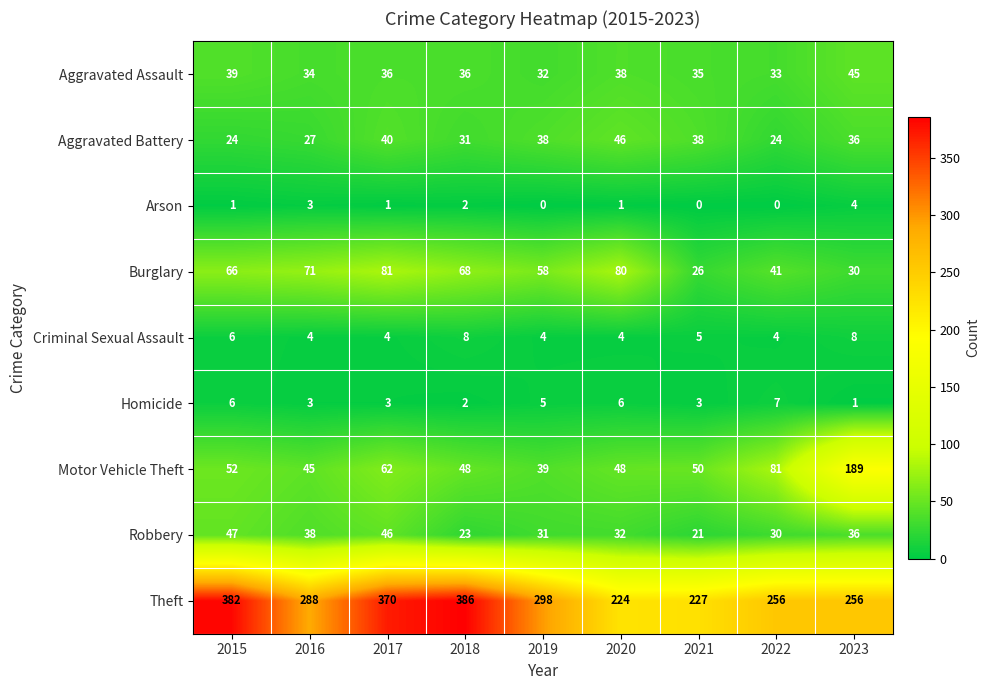

What is the difference between the maximum and minimum values in the Arson series?

4